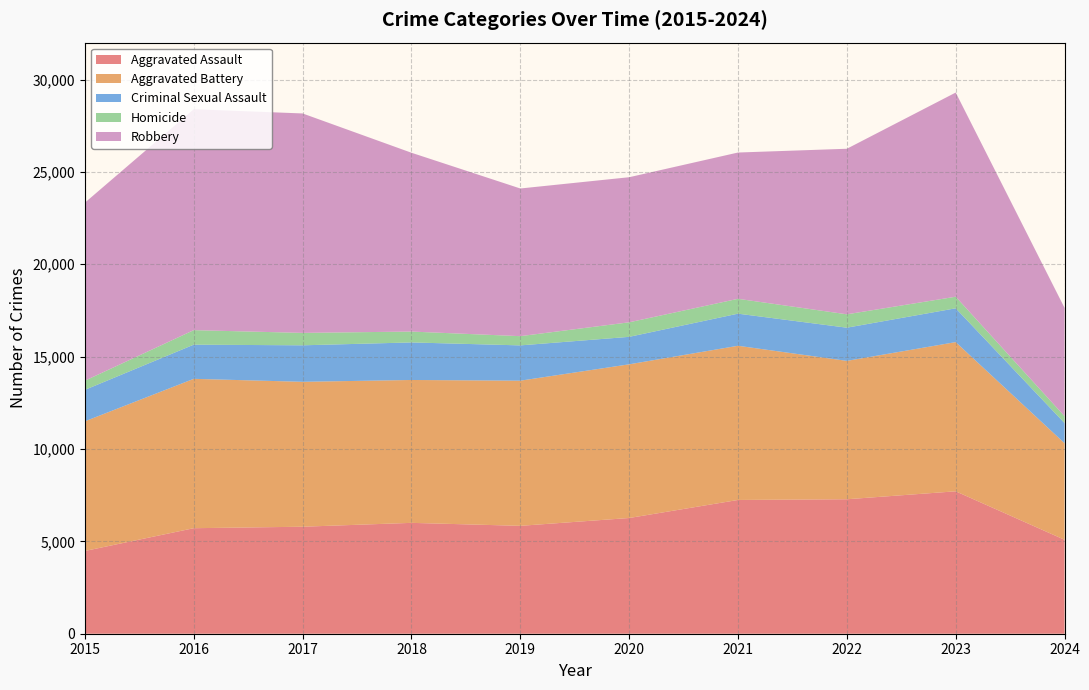

Reading left to right, transcribe all the data shown in this chart.

Aggravated Assault: 2015=4480	2016=5713	2017=5793	2018=6002	2019=5841	2020=6265	2021=7242	2022=7280	2023=7710	2024=5086
Aggravated Battery: 2015=7019	2016=8086	2017=7845	2018=7735	2019=7858	2020=8320	2021=8347	2022=7491	2023=8077	2024=5226
Criminal Sexual Assault: 2015=1703	2016=1850	2017=1976	2018=2033	2019=1911	2020=1487	2021=1738	2022=1797	2023=1831	2024=1091
Homicide: 2015=496	2016=786	2017=672	2018=588	2019=499	2020=787	2021=804	2022=724	2023=626	2024=373
Robbery: 2015=9638	2016=11960	2017=11880	2018=9681	2019=7995	2020=7855	2021=7920	2022=8963	2023=11054	2024=5863